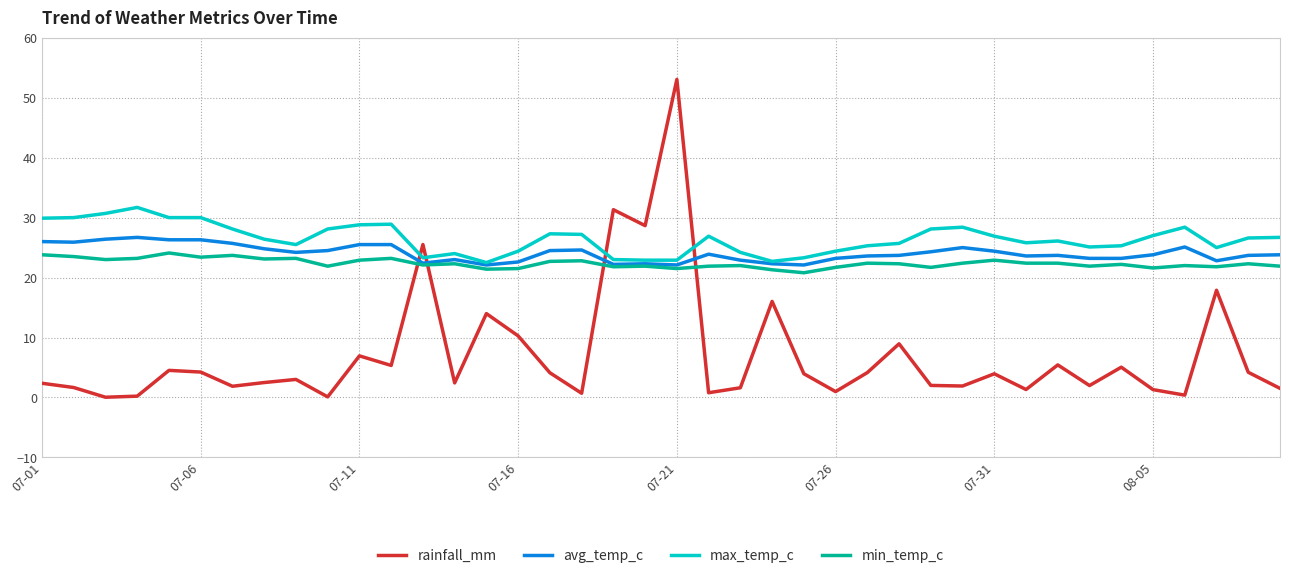

Which series has the widest spread of values?

rainfall_mm